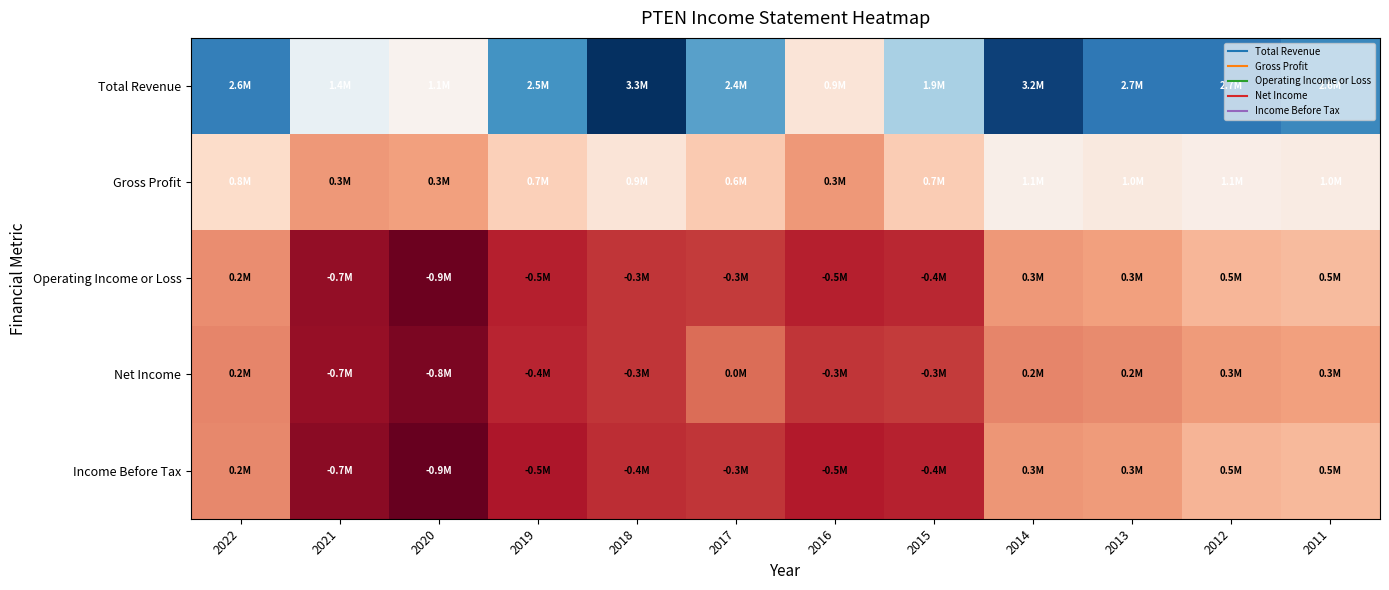

Reading left to right, extract all data points from this chart.

Total Revenue: 2022=2647600	2021=1357100	2020=1124200	2019=2470700	2018=3327000	2017=2356700	2016=915900	2015=1891300	2014=3182300	2013=2716000	2012=2723400	2011=2565900
Gross Profit: 2022=801000	2021=275100	2020=322300	2019=697000	2018=924500	2017=639100	2016=267100	2015=658900	2014=1066200	2013=990100	2012=1055700	2011=1022200
Operating Income or Loss: 2022=211000	2021=-677800	2020=-892300	2019=-461600	2018=-322200	2017=-292500	2016=-456200	2015=-407000	2014=283100	2013=322200	2012=497400	2011=525600
Net Income: 2022=154700	2021=-654500	2020=-803700	2019=-425700	2018=-321400	2017=5700	2016=-318600	2015=-291500	2014=161000	2013=186200	2012=296900	2011=319900
Income Before Tax: 2022=167900	2021=-719800	2020=-931000	2019=-530400	2018=-367400	2017=-327800	2016=-496200	2015=-442400	2014=254300	2013=296400	2012=475700	2011=510700